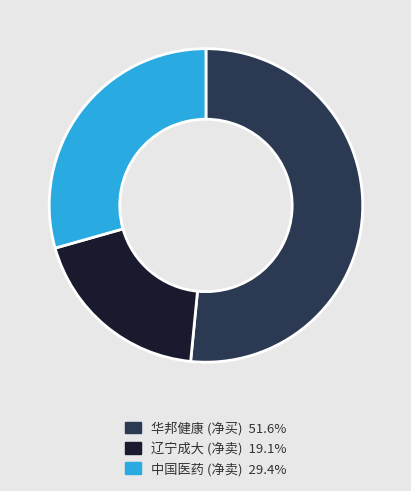

Does any single category account for the majority?

Yes